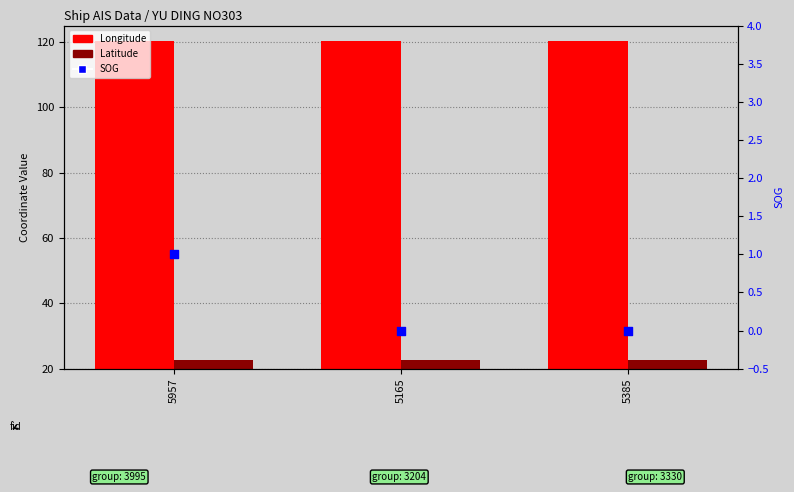

Which series has the widest spread of Y values?

SOG